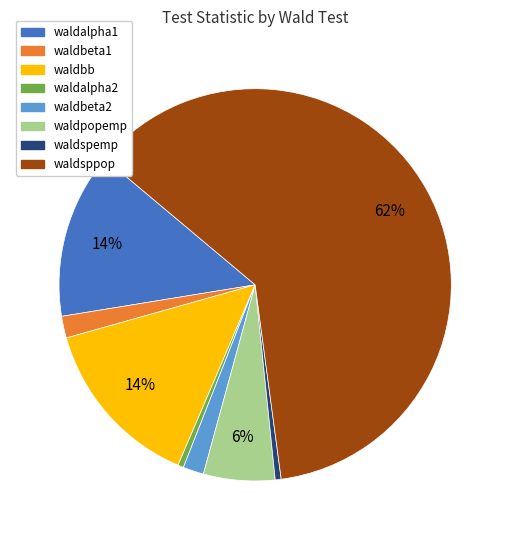

Which slice is the largest?

waldsppop